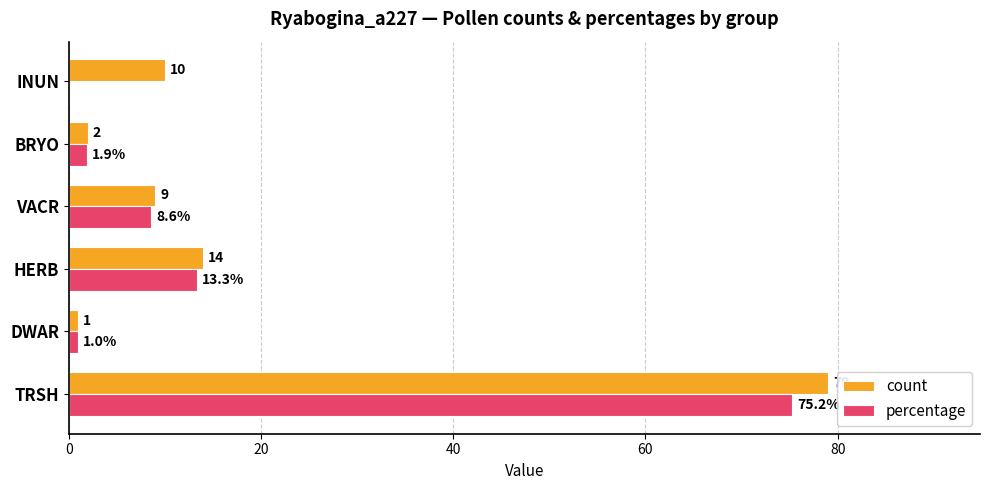

Which series changed the most between DWAR and INUN?

count